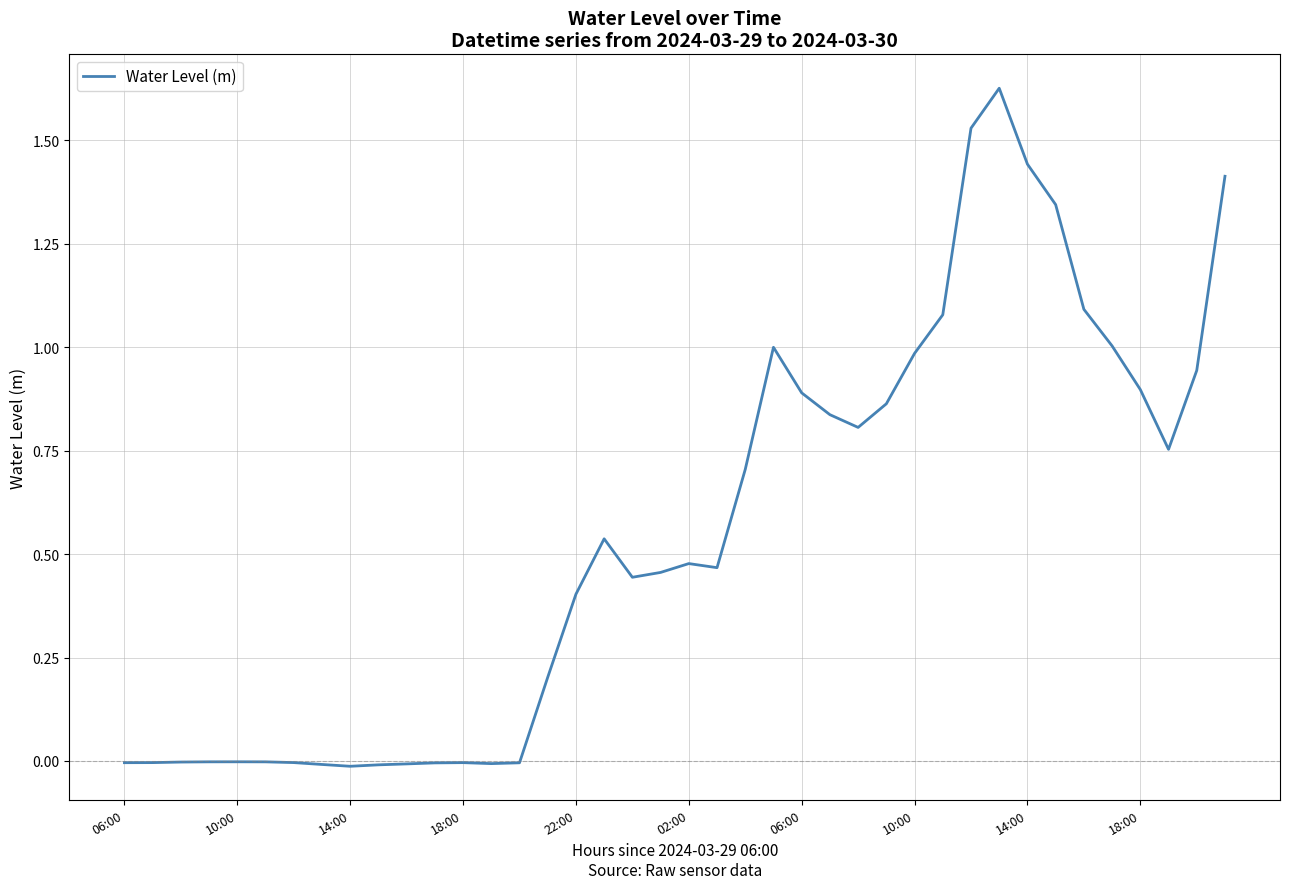

Which label corresponds to the largest value in the chart?

31